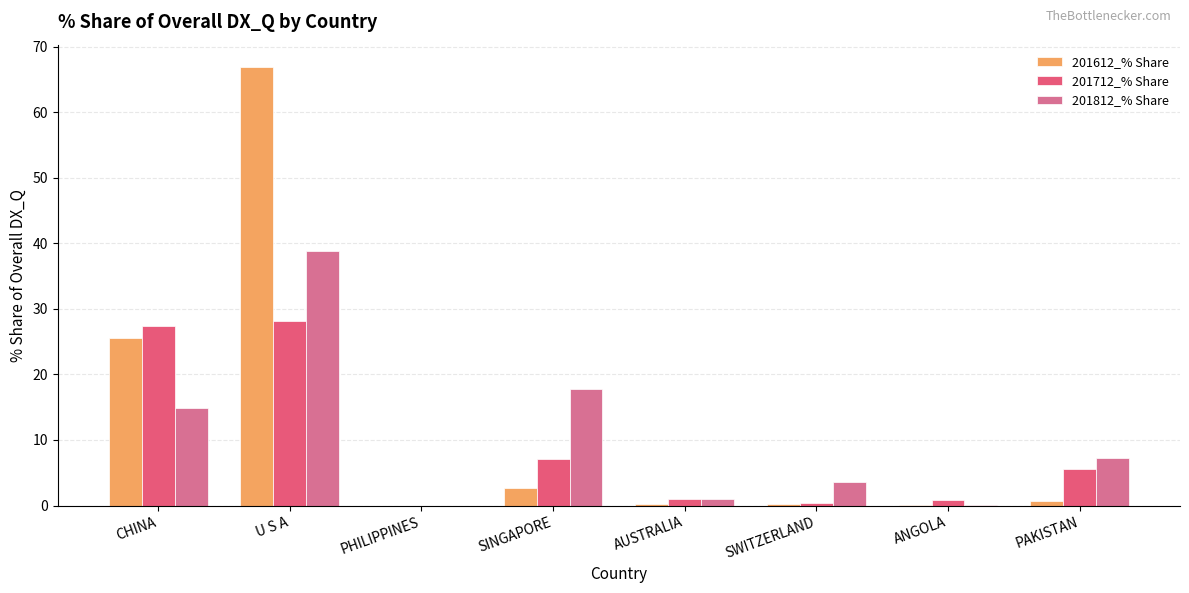

Which category has the highest value across all series?

U S A